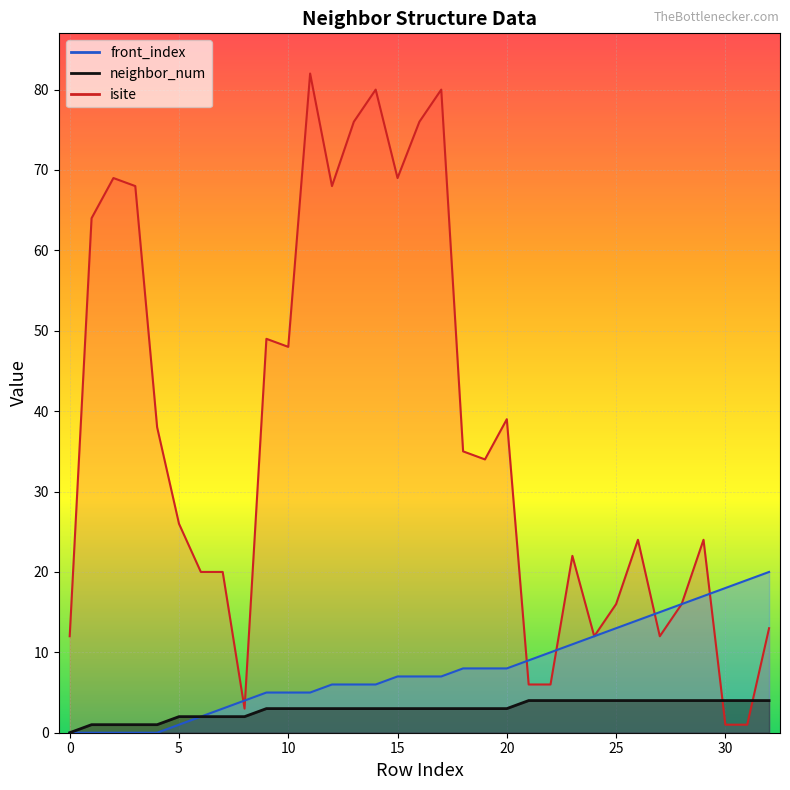

Read the isite value at 17, to the nearest 10.

80